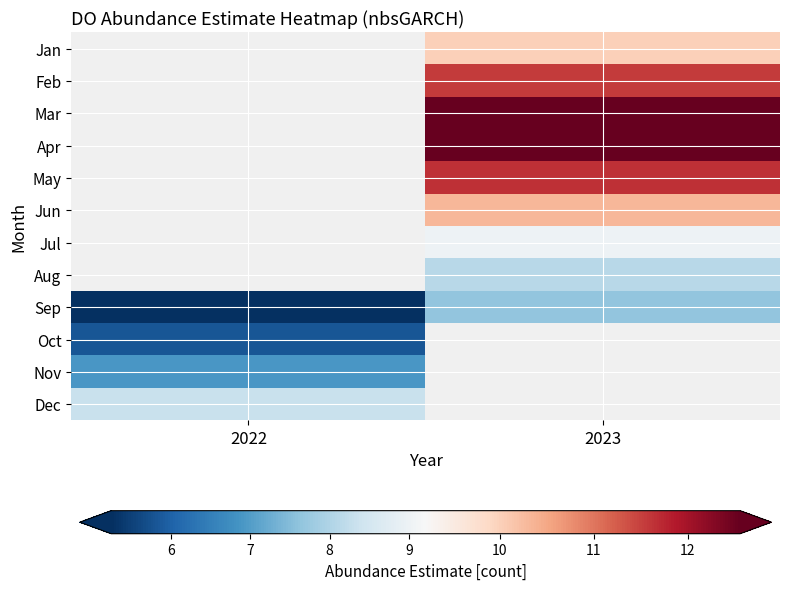

At which label does Apr first exceed 12?

2023